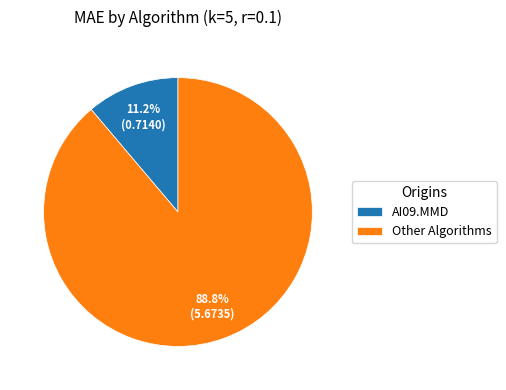

Which has a higher value, Other Algorithms or AI09.MMD?

Other Algorithms